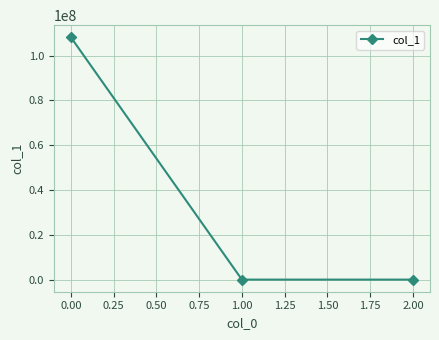

Does the chart display data point markers on the line(s)?

Yes